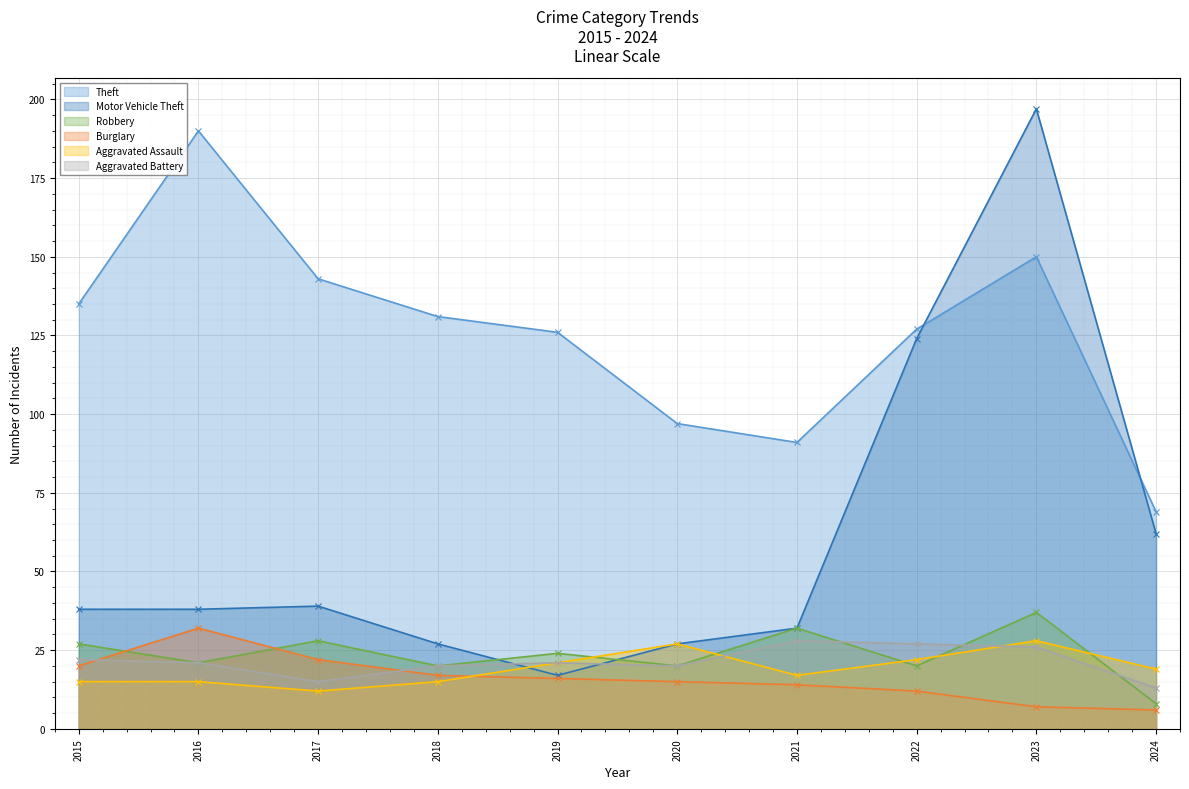

The value of Theft at 2022 is 127. True or false?

True